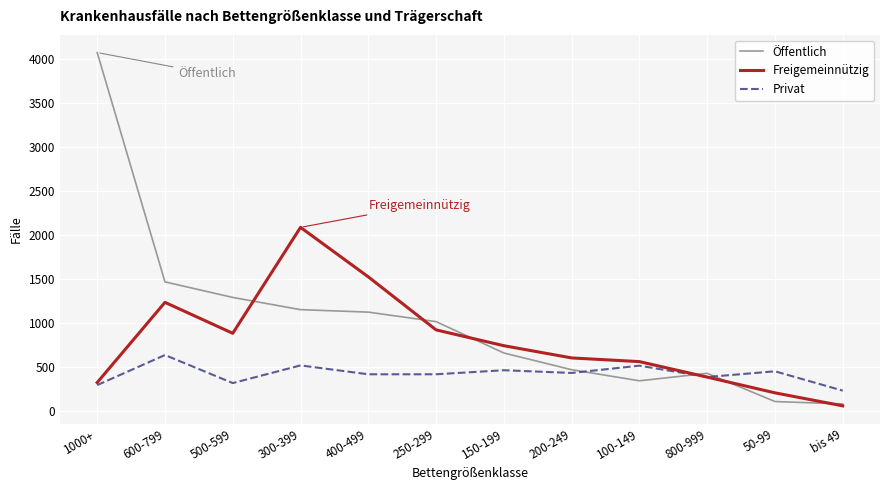

Is it true that Privat equals 912 at 300-399?

False